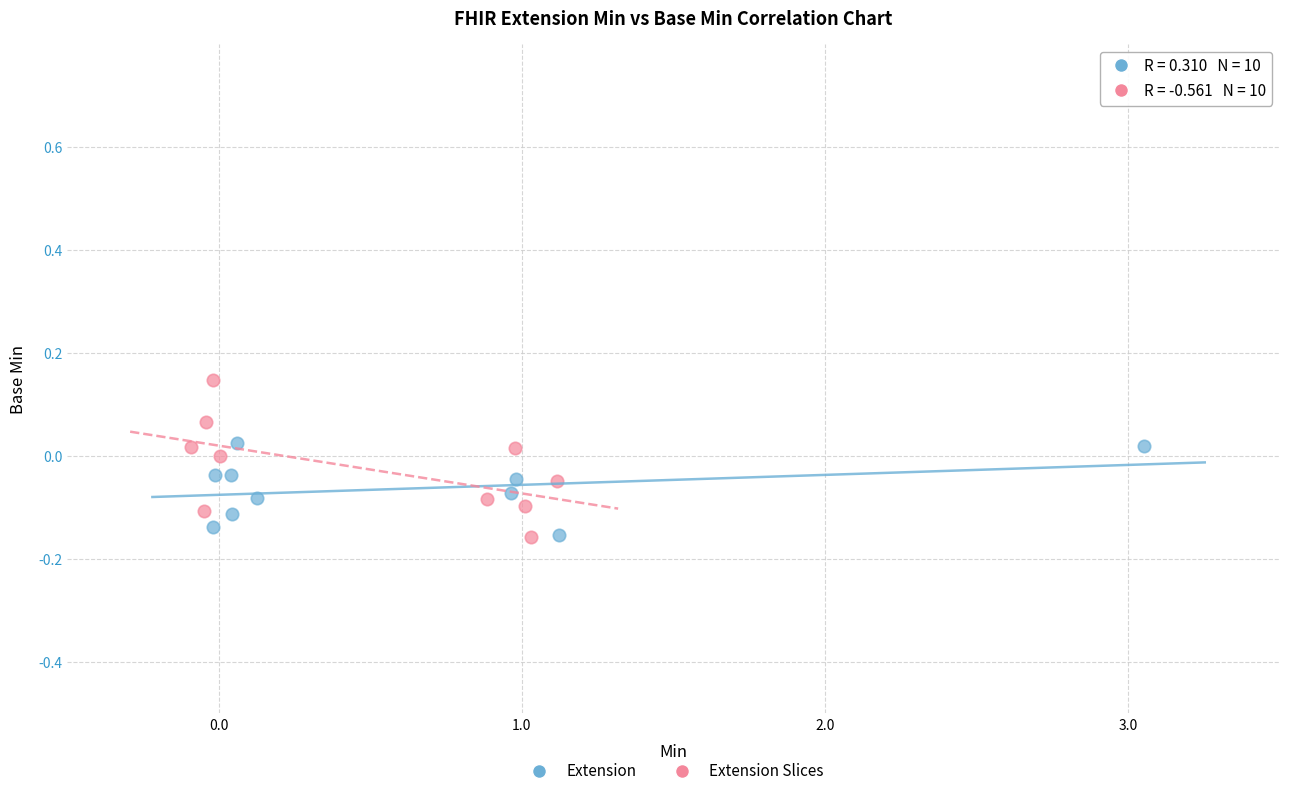

Which series has the widest spread of Y values?

Extension Slices